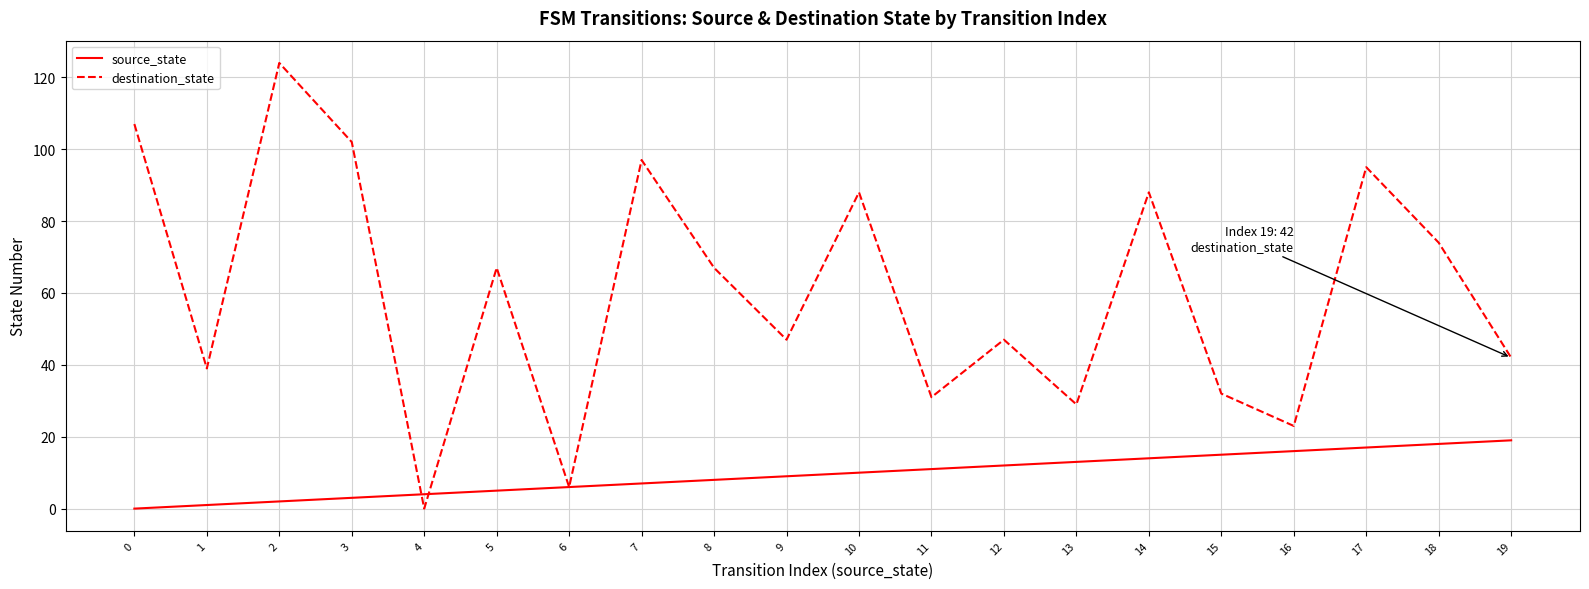

Read the destination_state value at 10.

88